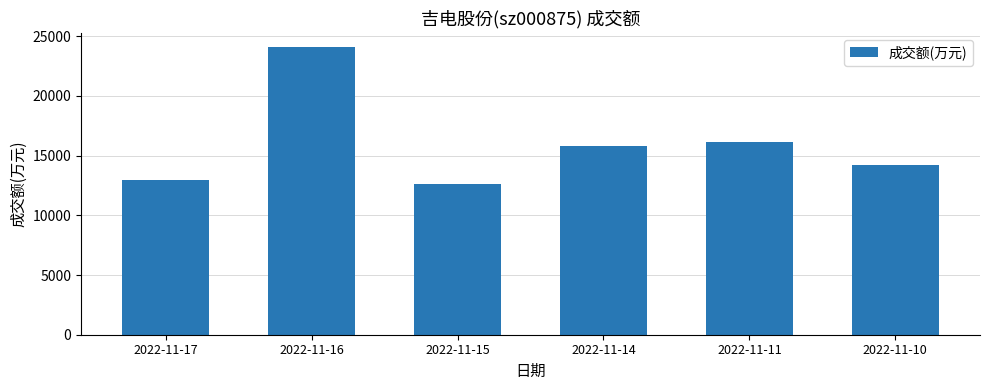

At which label is the value closest to 18341?

2022-11-11